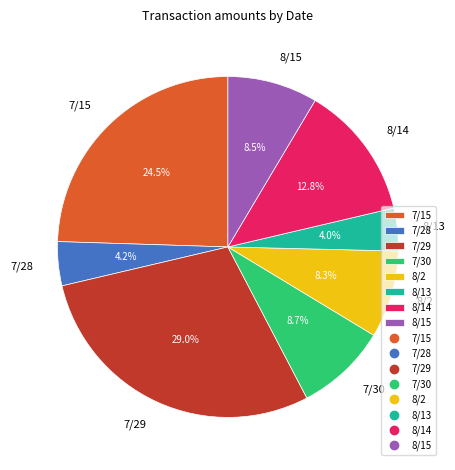

Does 8/14 account for over 50% of the chart?

No